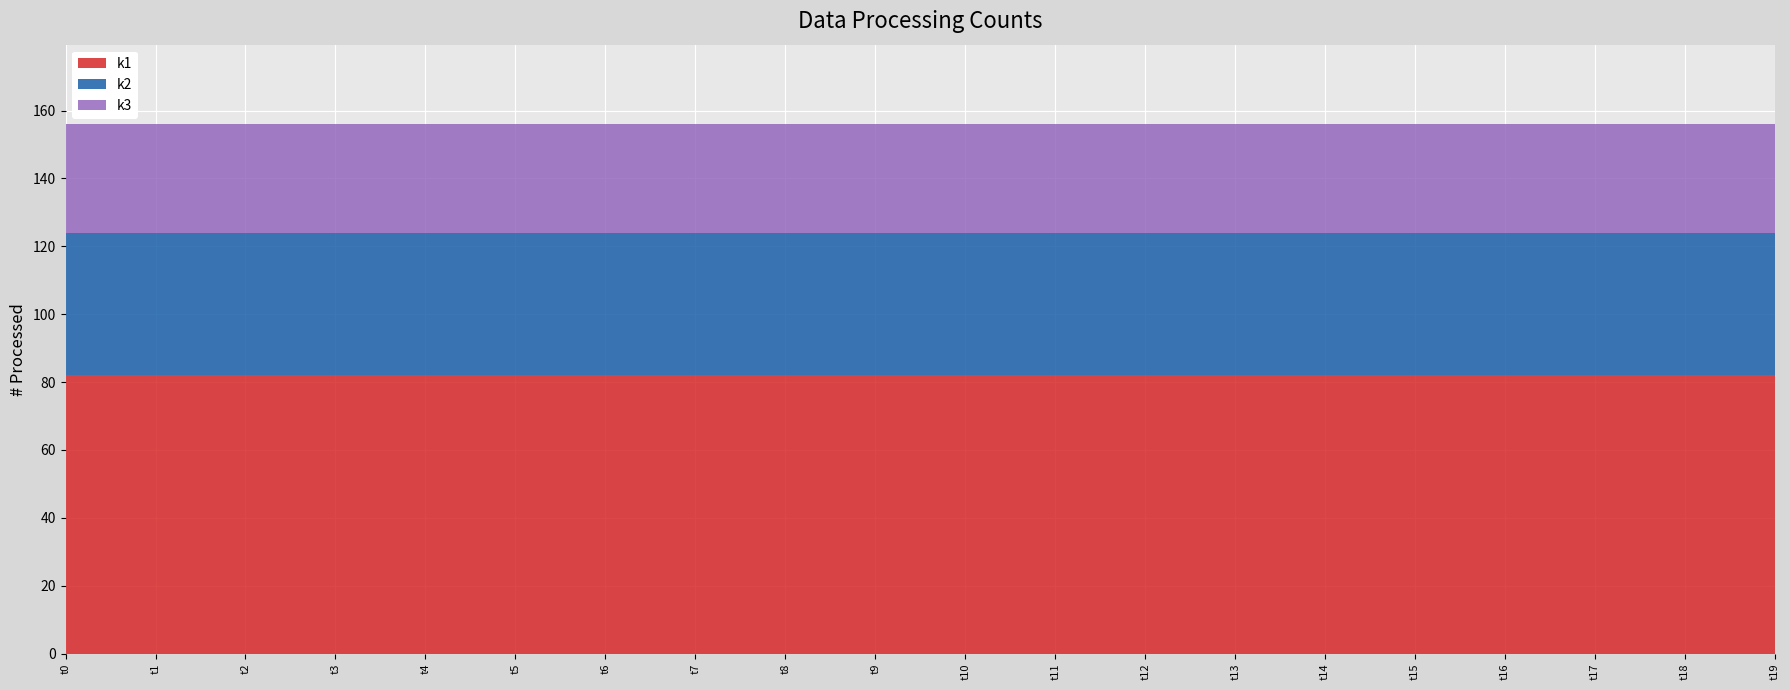

Reading left to right, what are all the values shown in this chart?

k1: 82	82	82	82	82	82	82	82	82	82	82	82	82	82	82	82	82	82	82	82
k2: 42	42	42	42	42	42	42	42	42	42	42	42	42	42	42	42	42	42	42	42
k3: 32	32	32	32	32	32	32	32	32	32	32	32	32	32	32	32	32	32	32	32